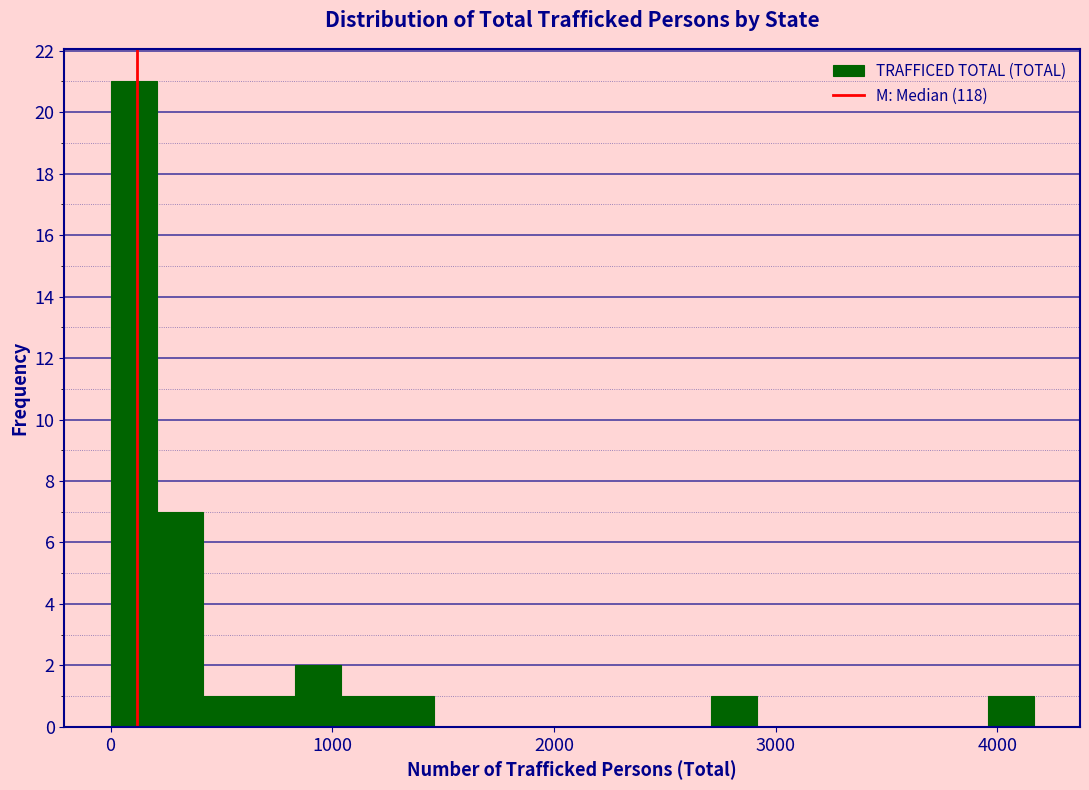

Read against the x-axis, roughly where is the centre of the tallest bar?

100